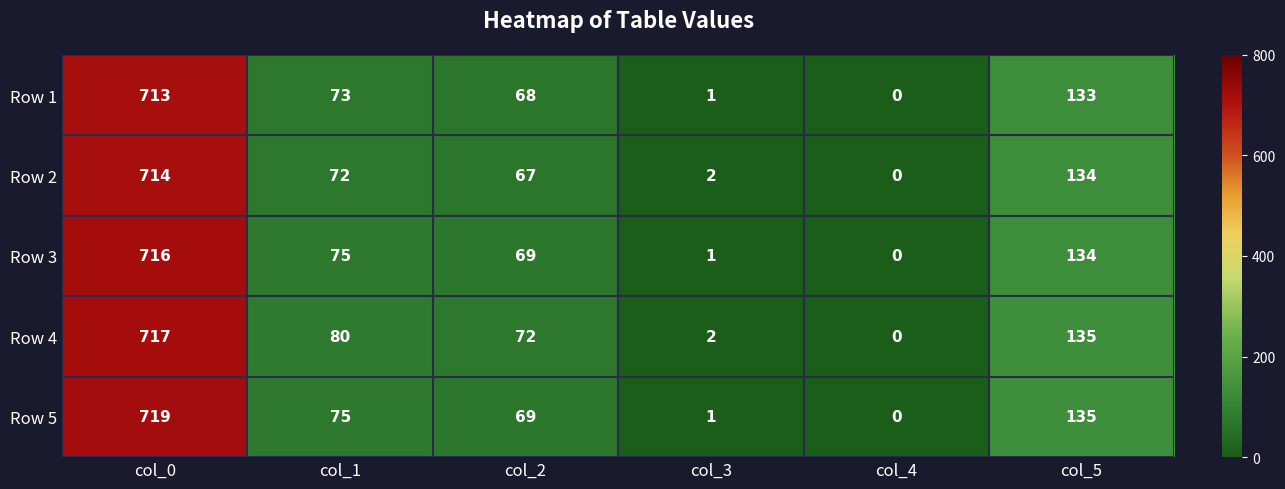

What is the average value of the Row 4 series?

168